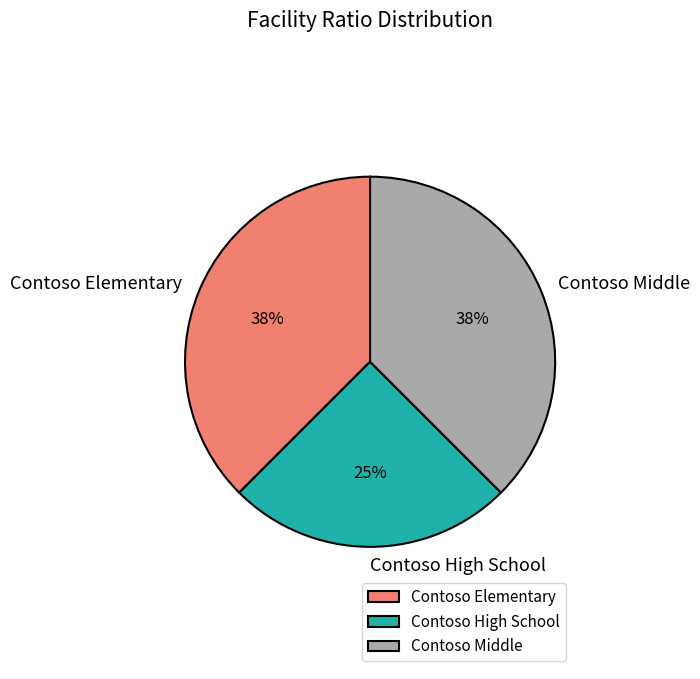

Is the sum of Contoso Middle and Contoso High School greater than half?

Yes